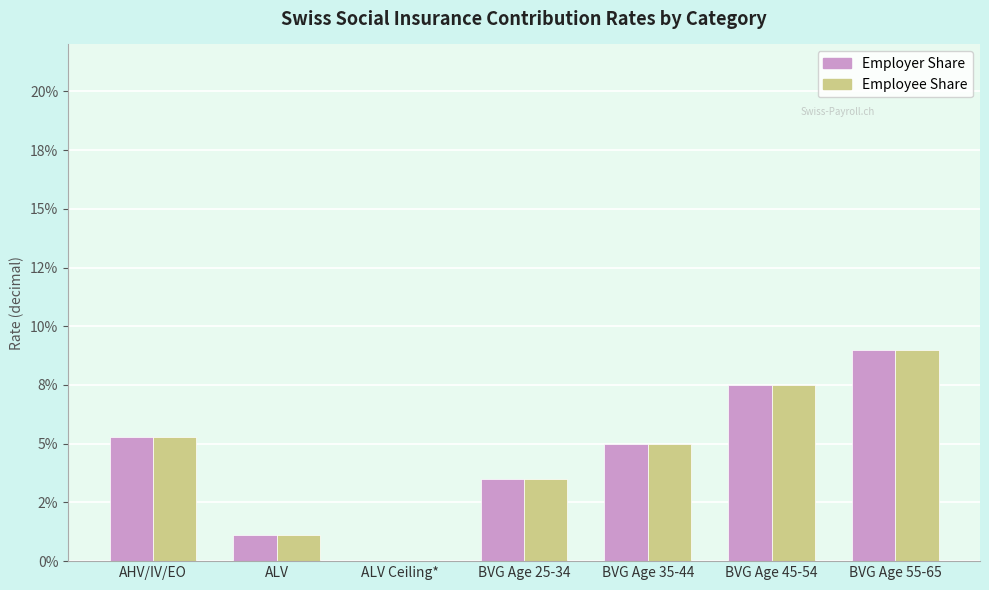

What are all the series names shown in the legend?

Employer Share, Employee Share